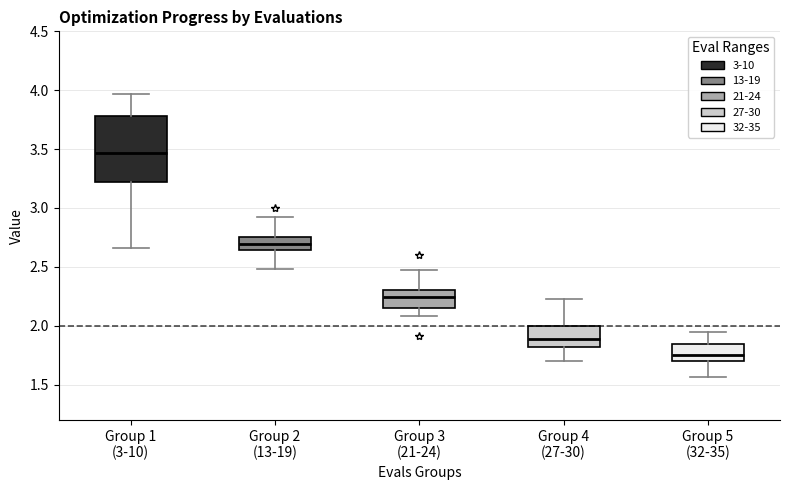

Reading left to right, read every box against the y-axis: the position of its median line, the range the box covers, and the ends of its whiskers. The values are not printed on the chart, so give them approximately, as read against the axis.

Group 1 (3-10): median 3.45, box 3.20 to 3.80, whiskers 2.65 to 3.95
Group 2 (13-19): median 2.70, box 2.65 to 2.75, whiskers 2.50 to 2.90
Group 3 (21-24): median 2.25, box 2.15 to 2.30, whiskers 2.10 to 2.45
Group 4 (27-30): median 1.90, box 1.80 to 2.00, whiskers 1.70 to 2.25
Group 5 (32-35): median 1.75, box 1.70 to 1.85, whiskers 1.55 to 1.95